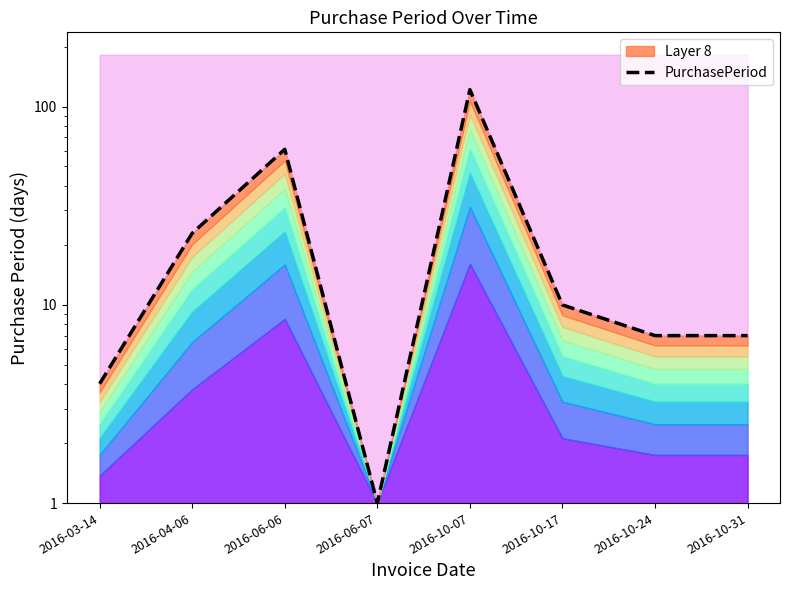

What is the ratio of the value at 2016-10-17 to the value at 2016-10-07?

0.1